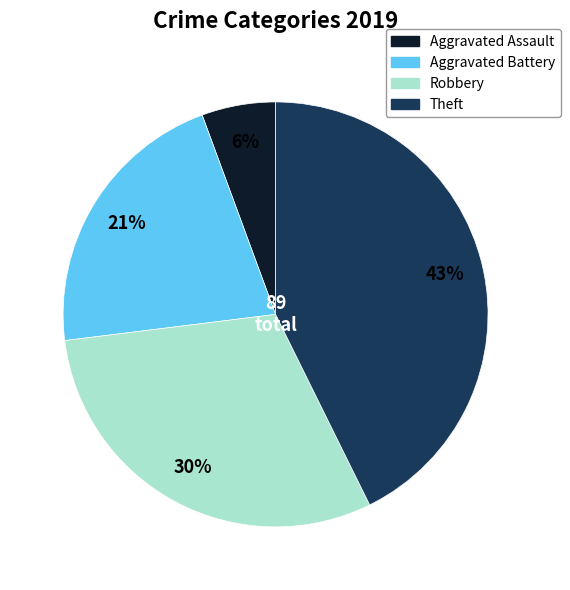

What percentage is the Aggravated Assault slice, to the nearest percent?

6%